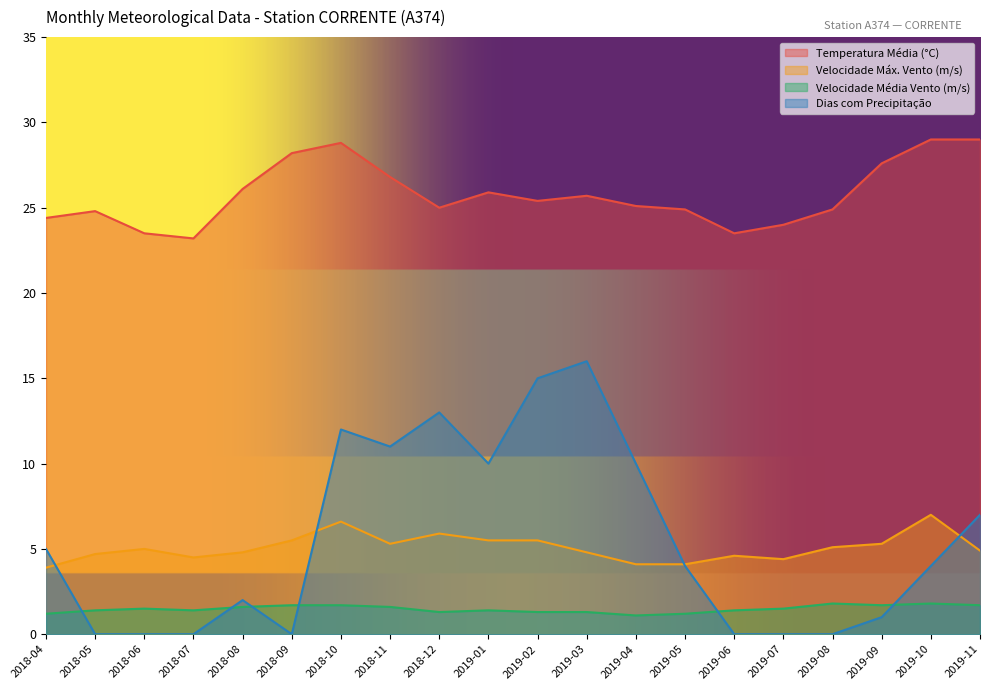

What are all the series names shown in the legend?

Temperatura Média (°C), Velocidade Máx. Vento (m/s), Velocidade Média Vento (m/s), Dias com Precipitação